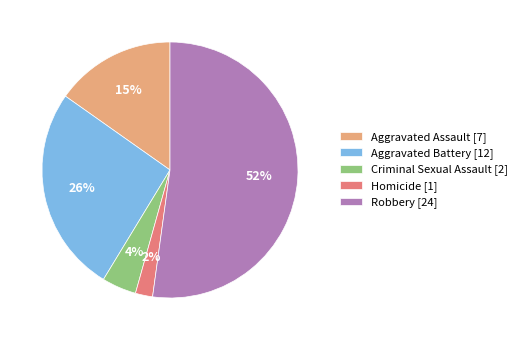

Which slice is the smallest?

Homicide